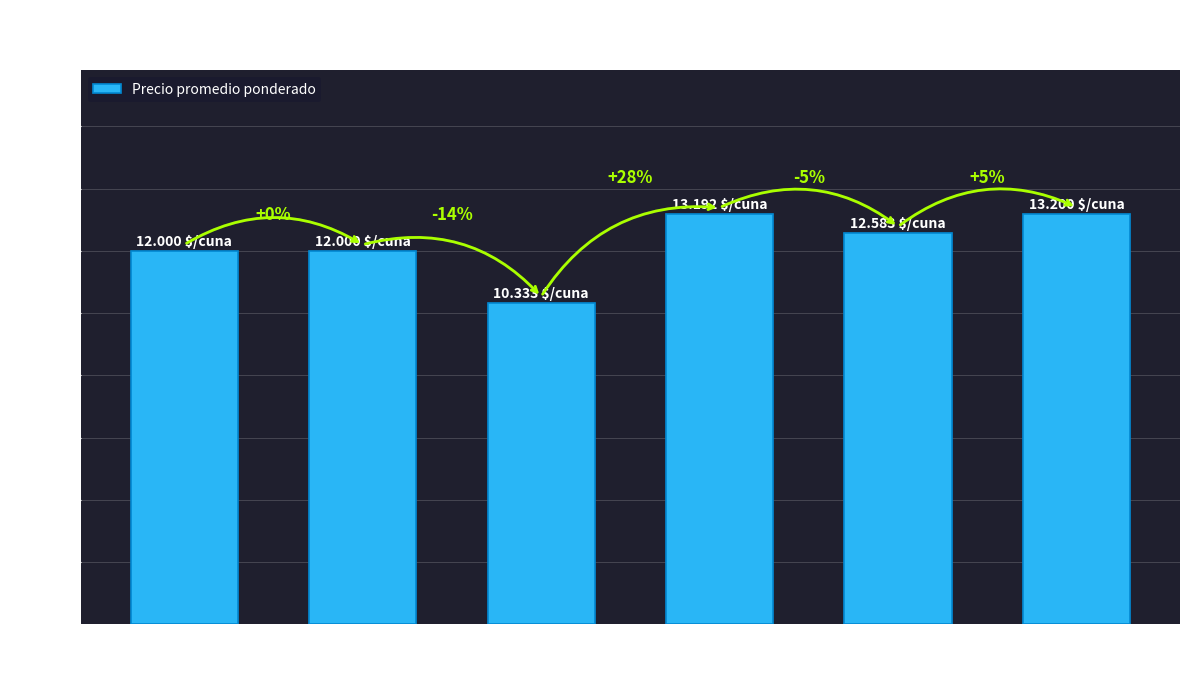

Which label corresponds to the smallest value in the chart?

20